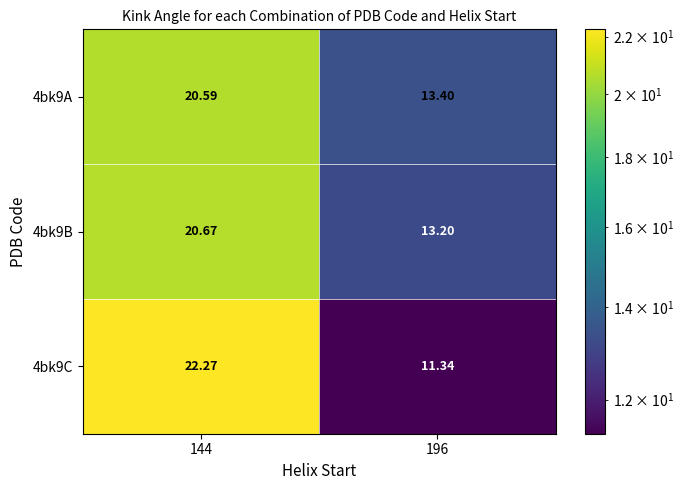

Is the value of 4bk9C at 196 greater than the value of 4bk9A at 144?

No